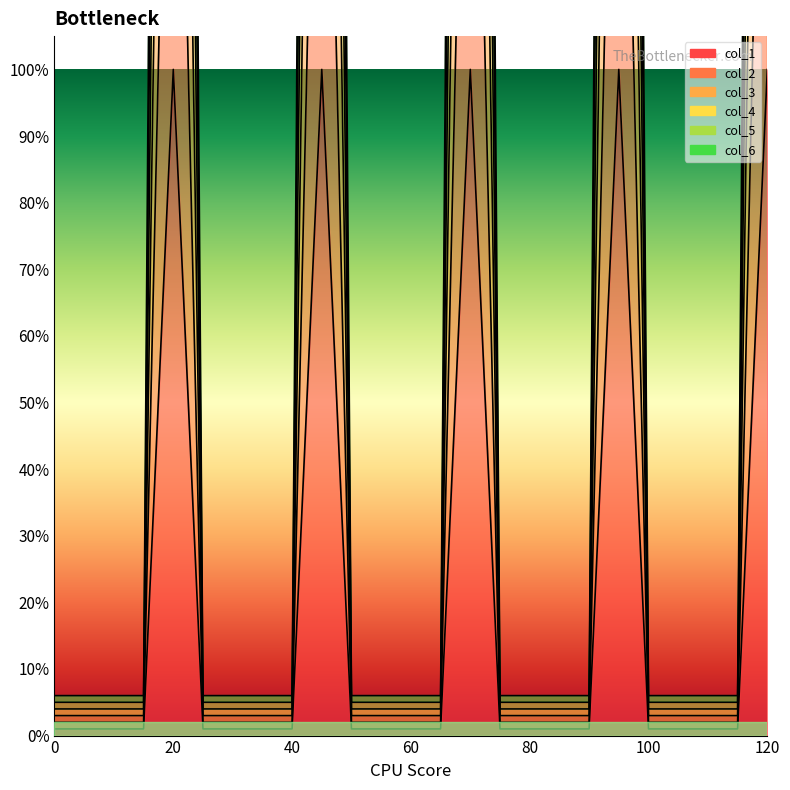

True or false: col_2 and col_5 cross at least once.

False